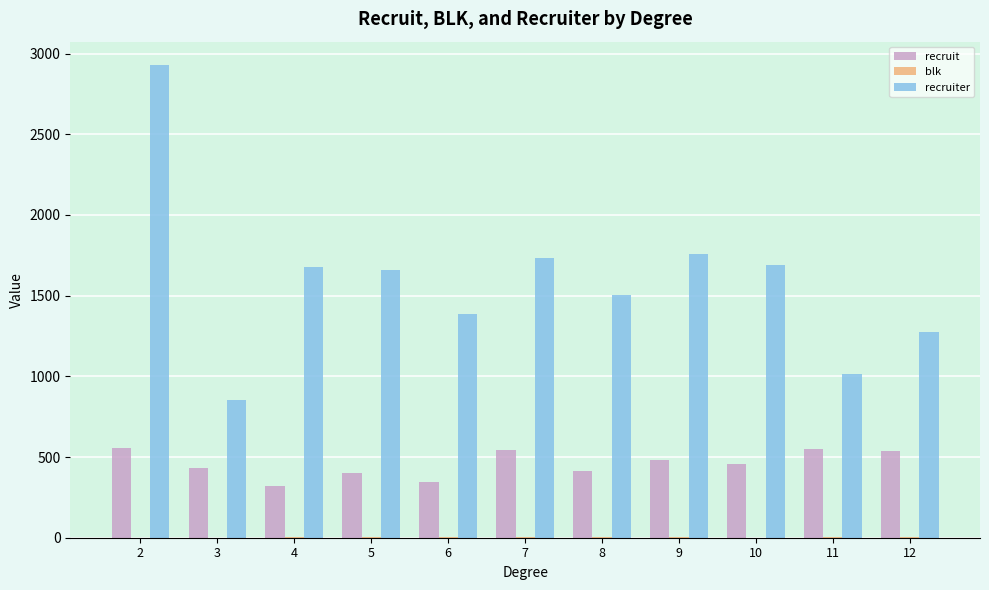

What is the sum of all recruit values?

5034.0